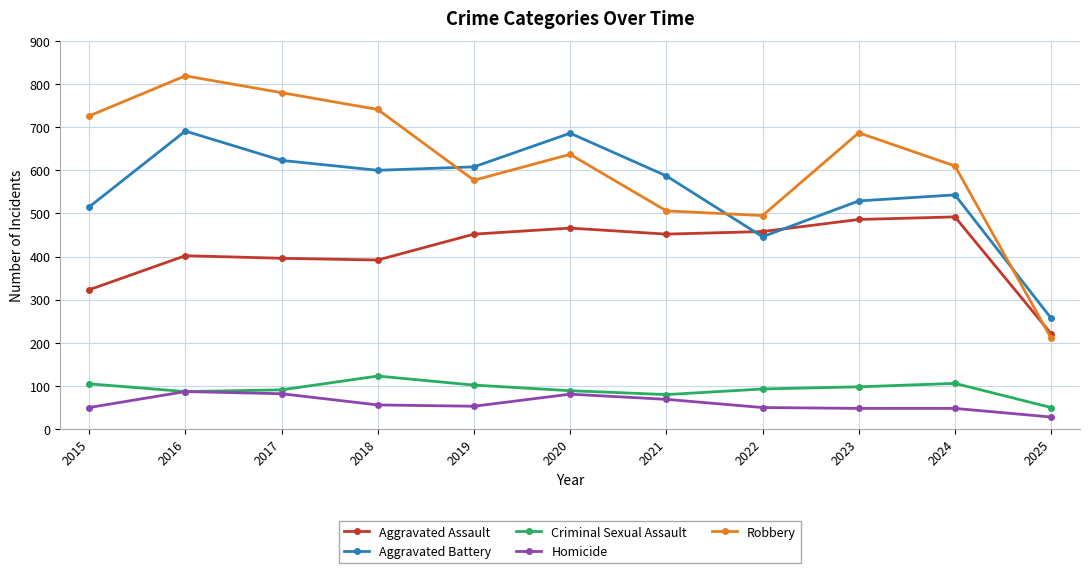

How many distinct data groups are displayed?

5